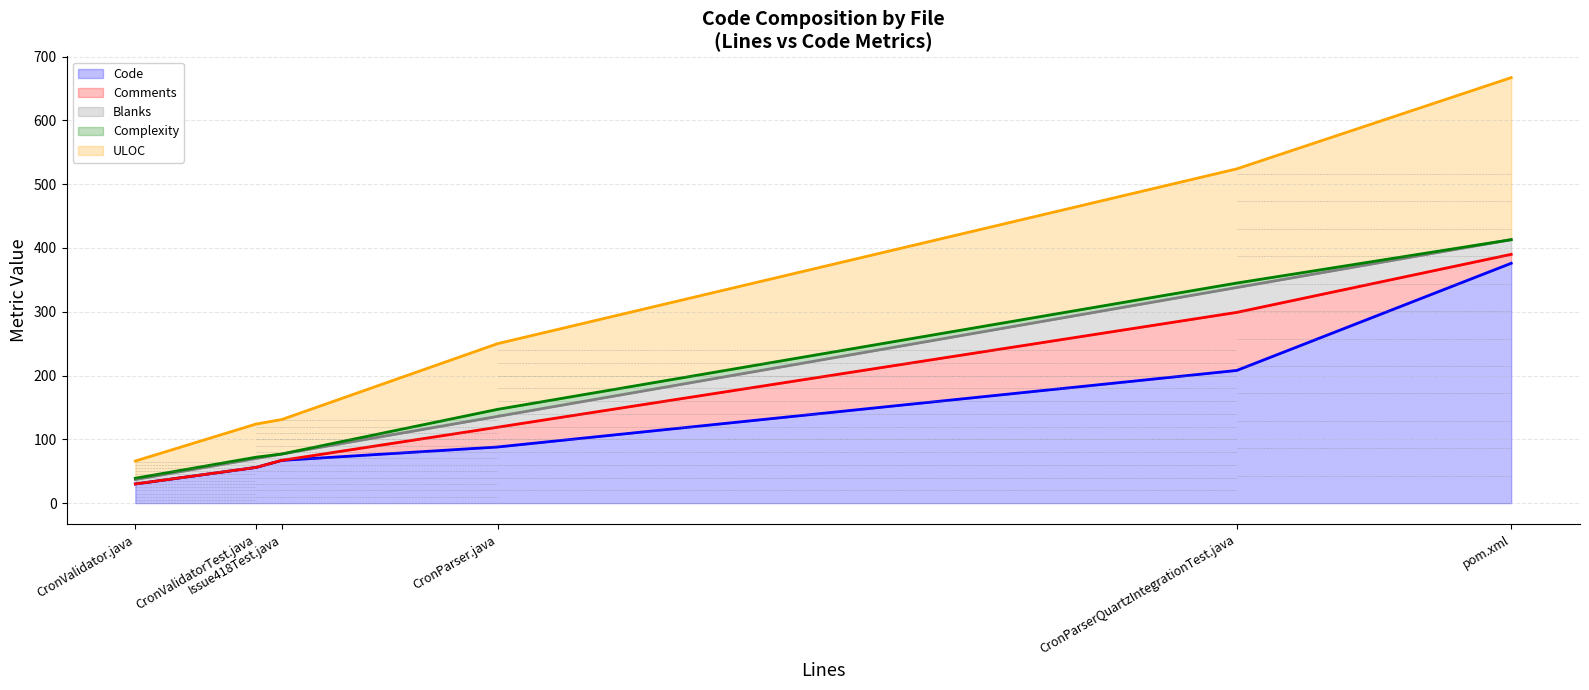

Where is the first local minimum for ULOC?

CronValidator.java